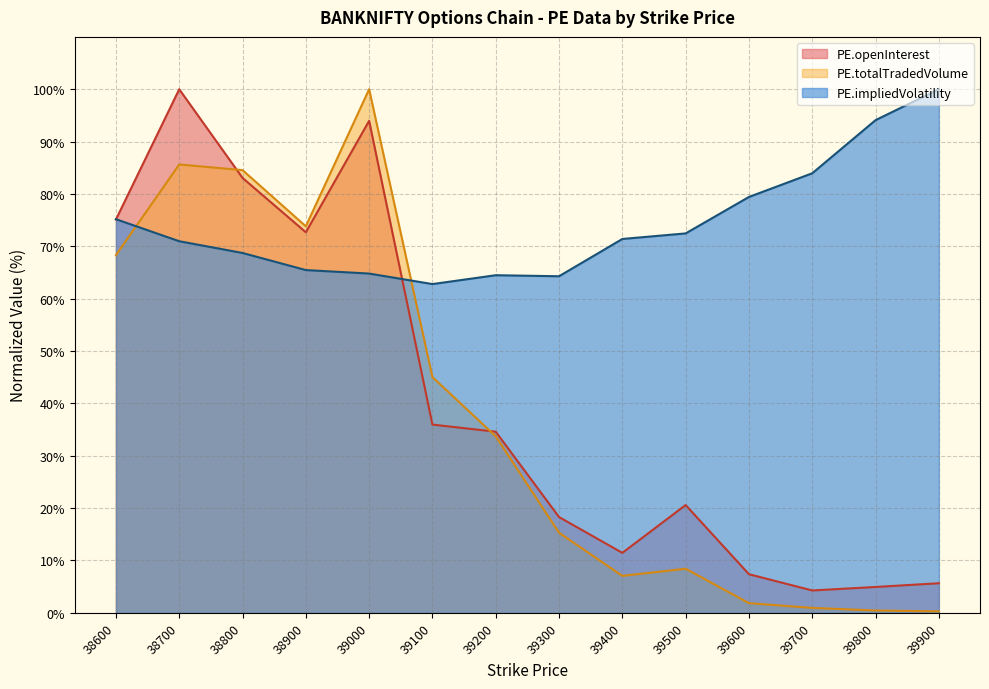

What is the difference between the second highest and minimum values in the PE.impliedVolatility series?

31.3